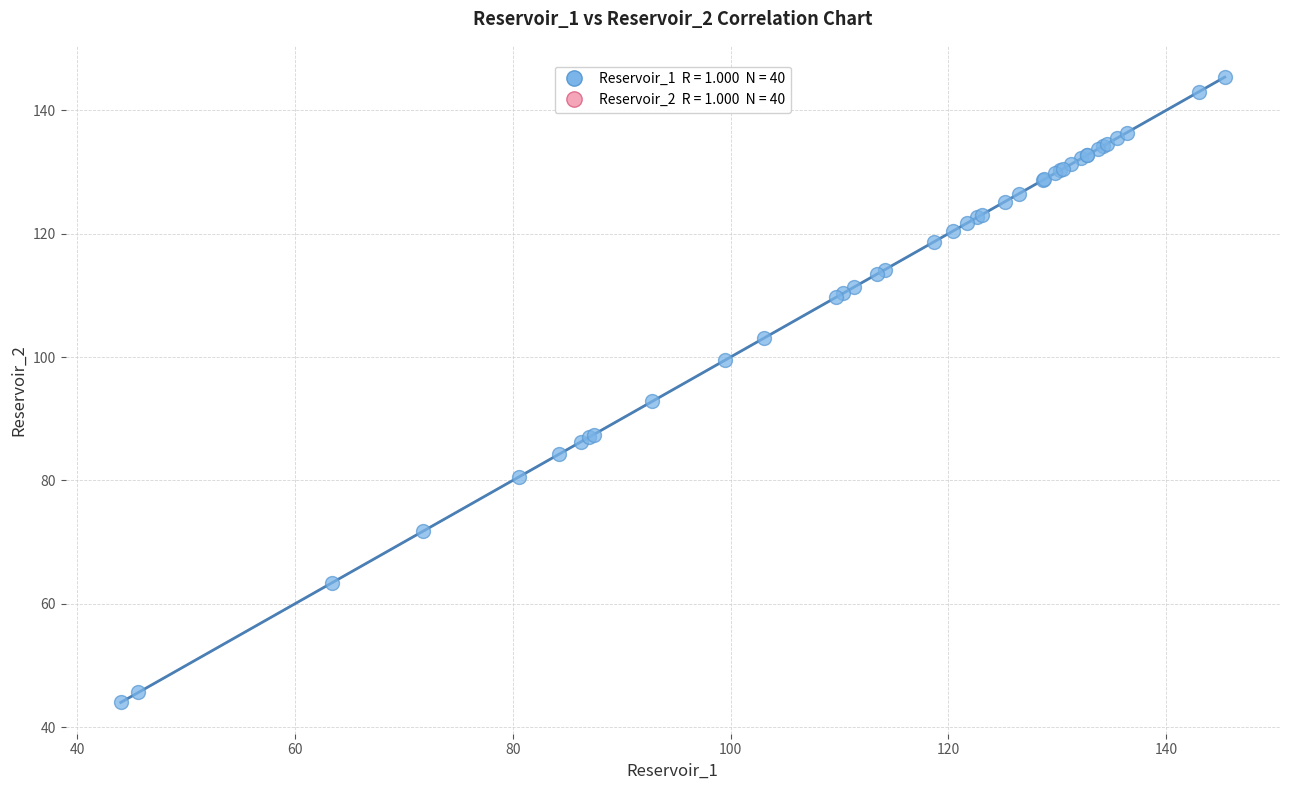

What Y value in the scatter plot is closest to 94?

92.8